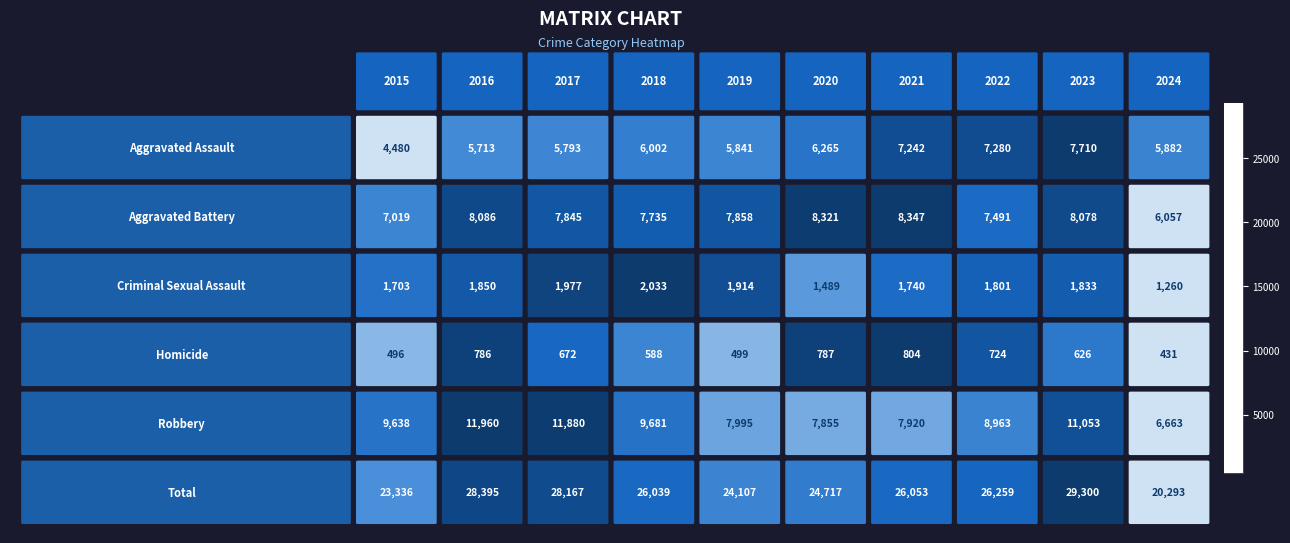

What is the minimum value shown in the chart?

431